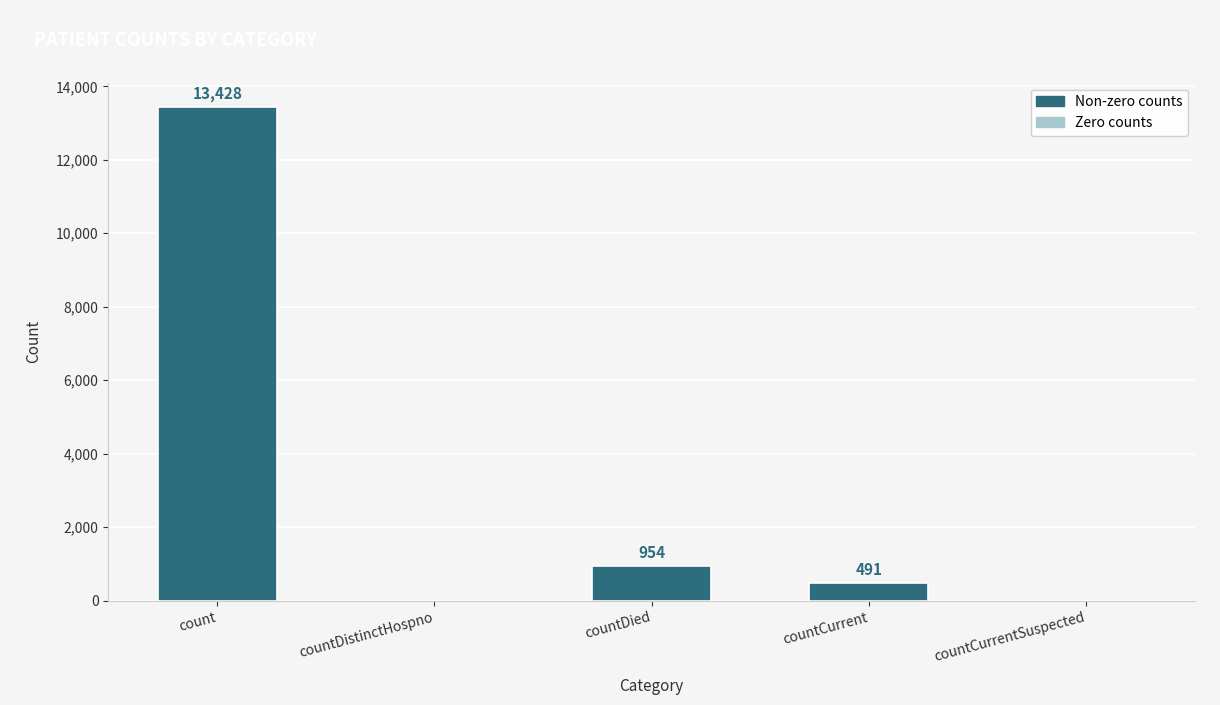

How many positive values are there?

3